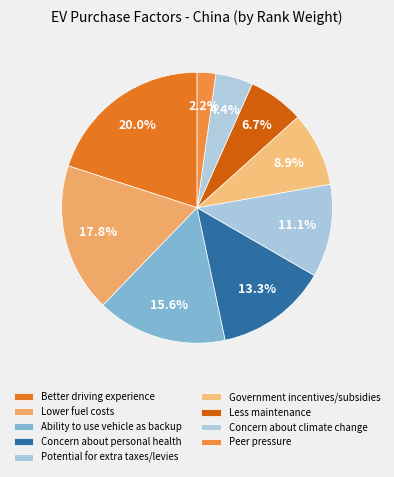

What percentage is the Better driving experience slice, to the nearest percent?

20%